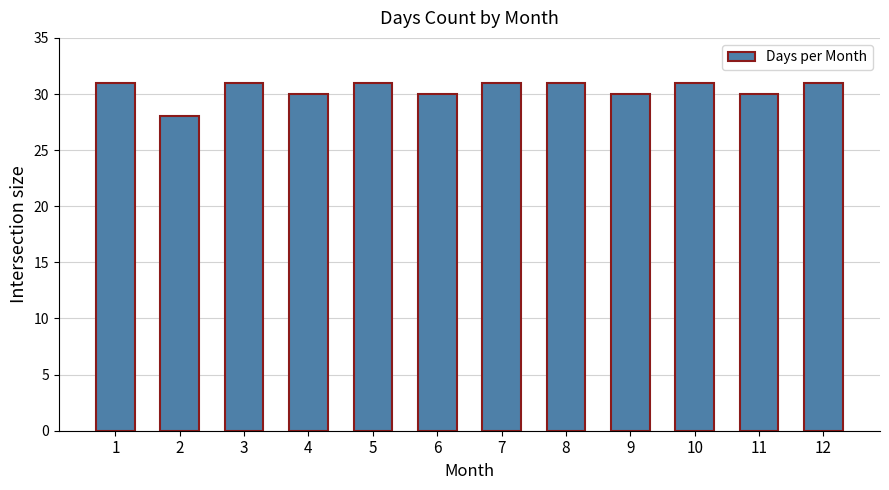

What is the minimum value shown in the chart?

28